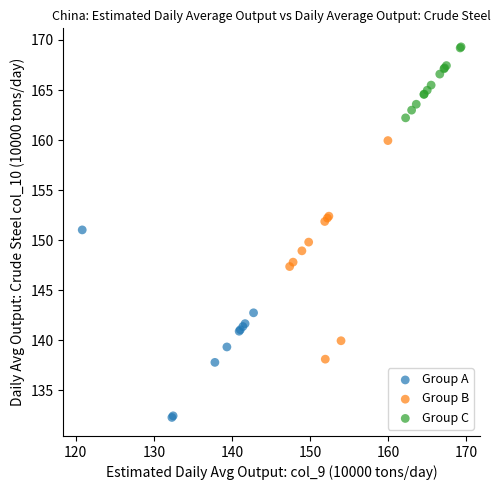

Which series has the largest Y range (max minus min)?

Group B